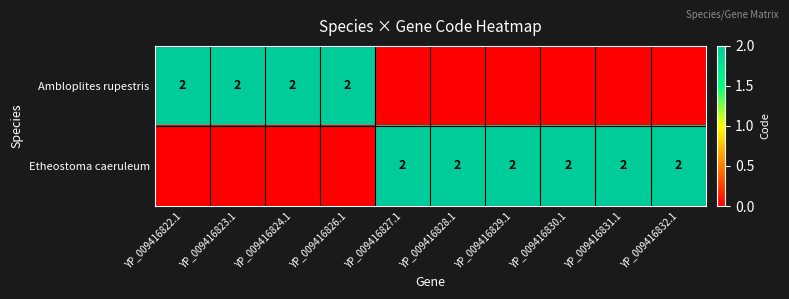

Is it true that Etheostoma caeruleum equals 1 at YP_009416831.1?

False